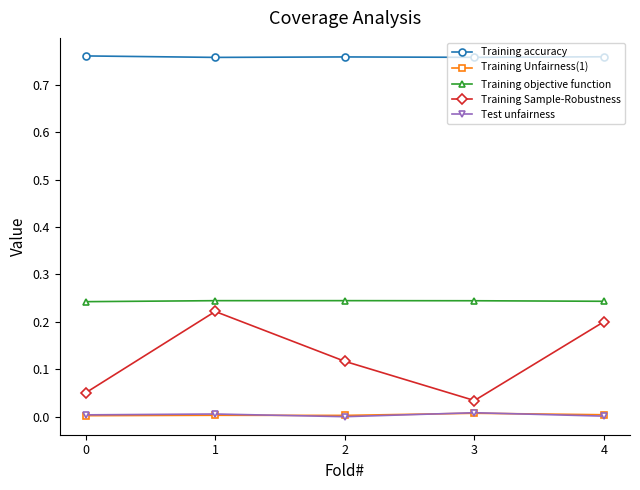

True or false: Training accuracy has a value of 1.1 at 3.

False